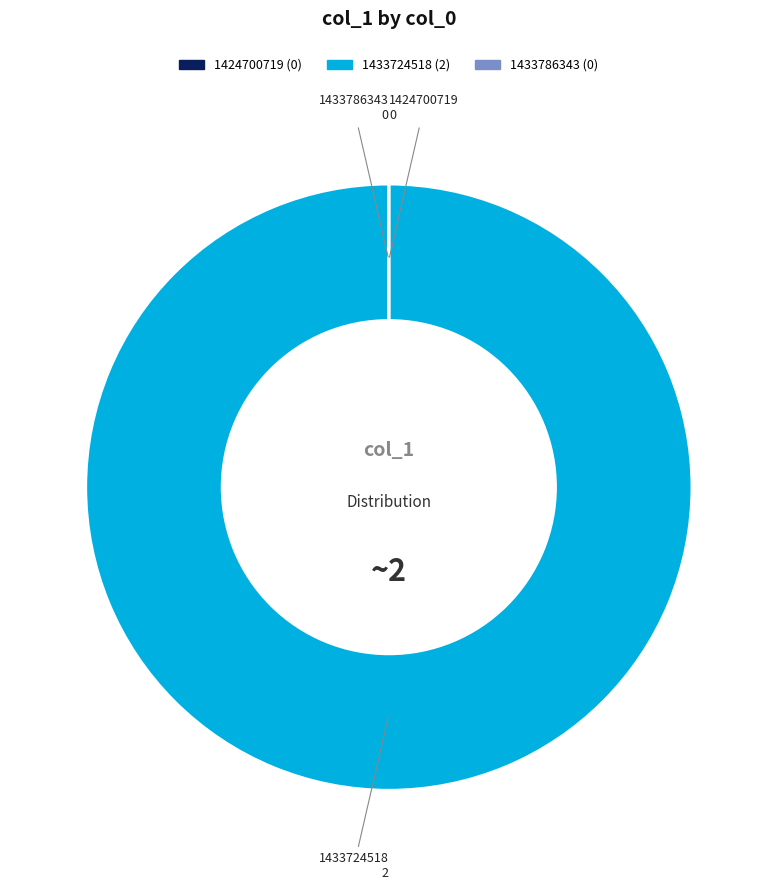

Does any single category account for the majority?

Yes